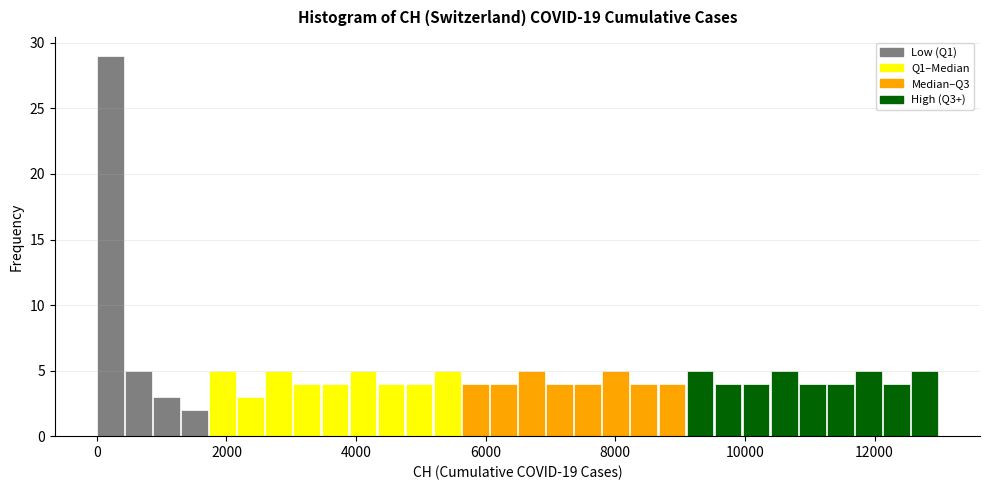

Read against the x-axis, roughly where is the centre of the tallest bar?

200